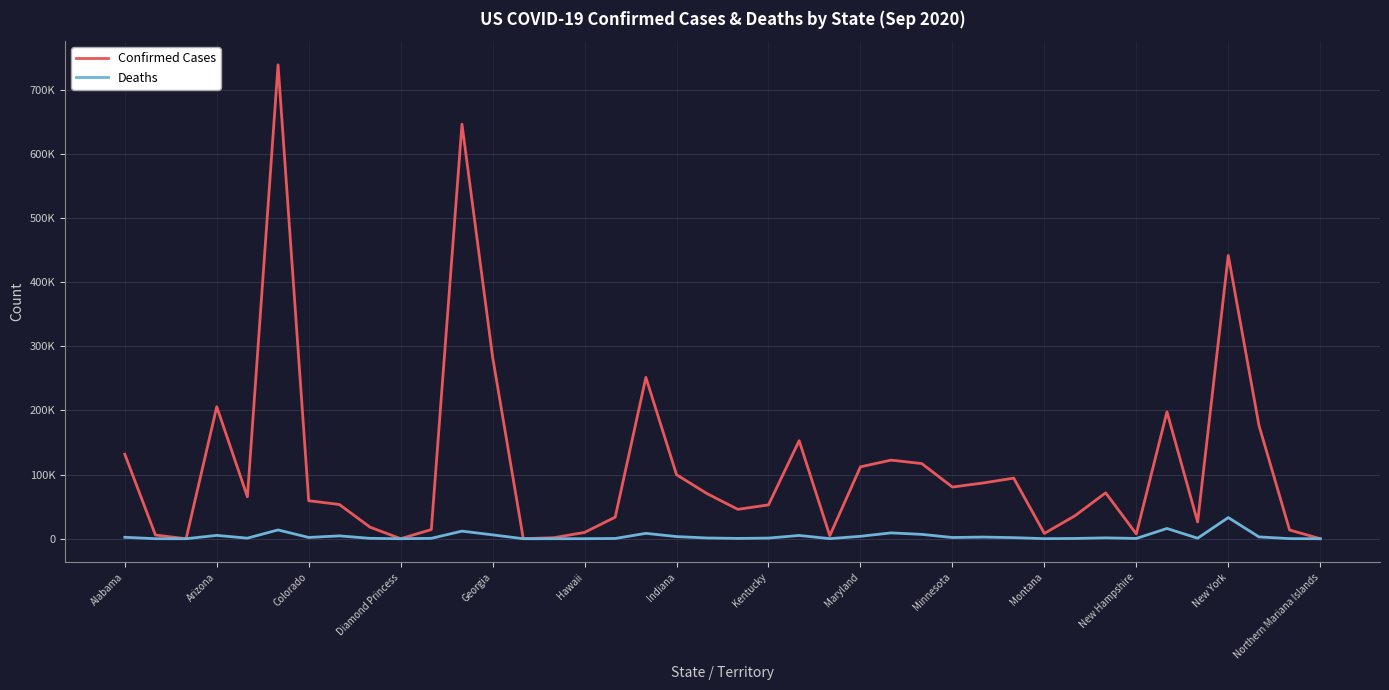

Does the chart have visible grid lines?

Yes